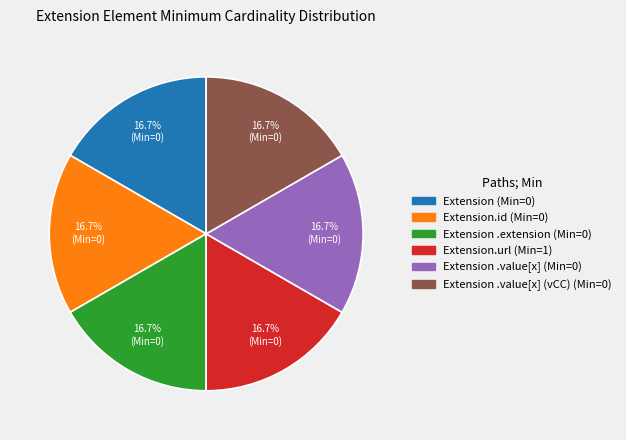

Is there any slice that represents more than half of the pie?

No